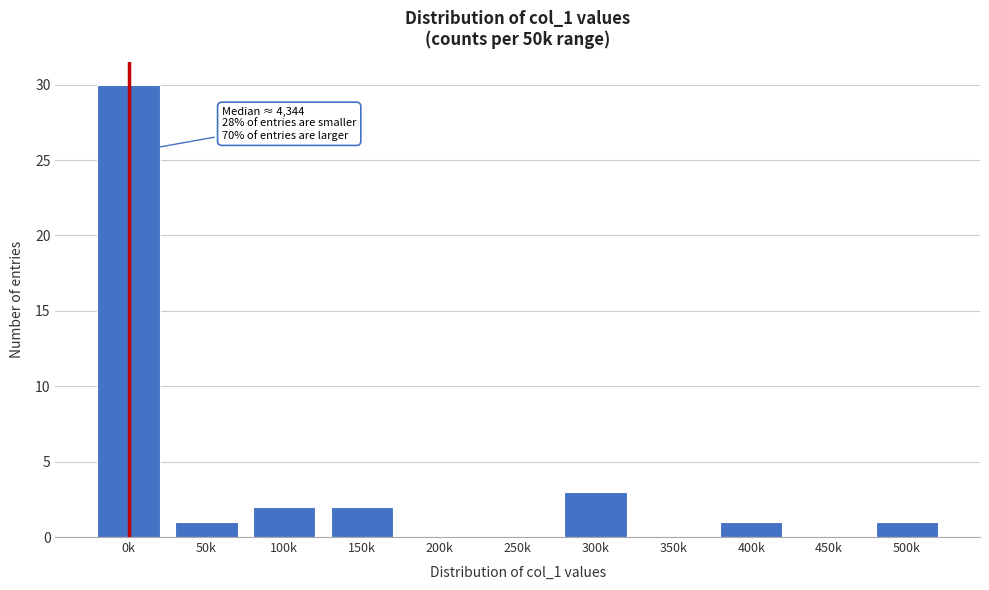

Reading right to left, transcribe all the data shown in this chart.

500k=1	450k=0	400k=1	350k=0	300k=3	250k=0	200k=0	150k=2	100k=2	50k=1	0k=30